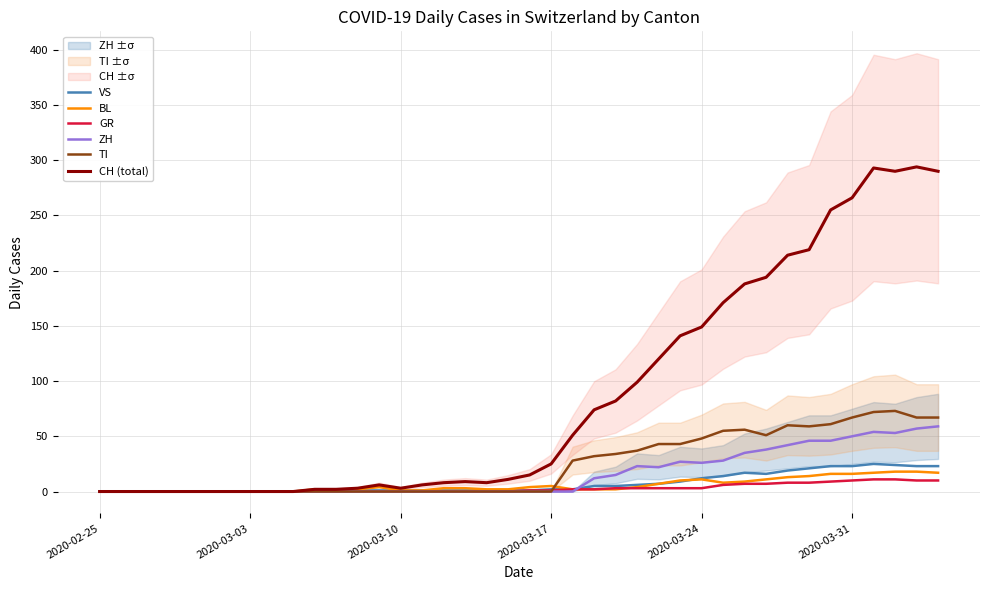

What is the average value of the TI series?

24